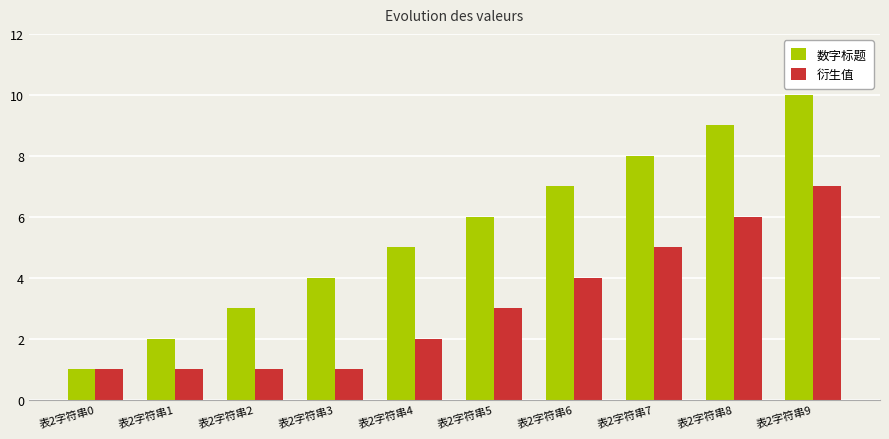

What is the difference between the maximum and second lowest values in the 数字标题 series?

8